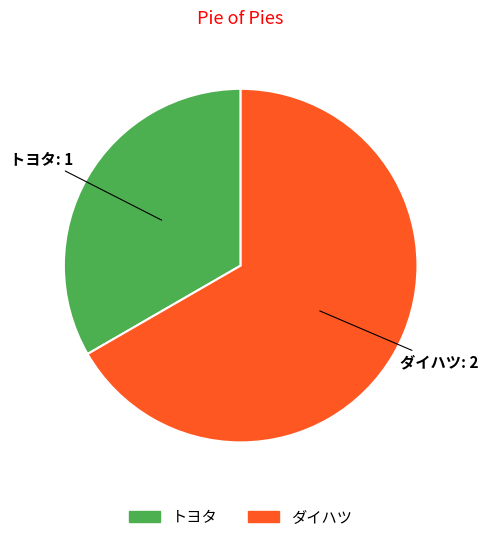

Which slice is the largest?

ダイハツ